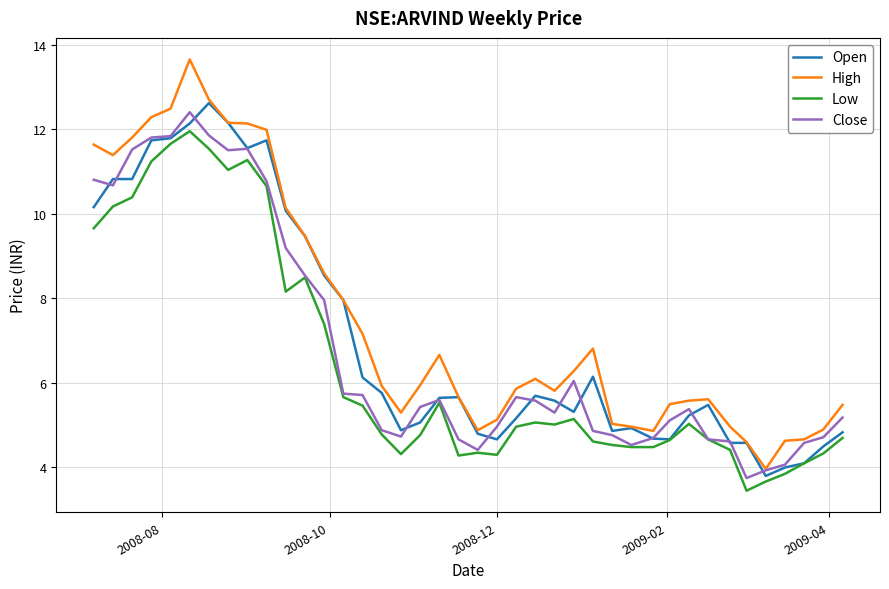

Which series has the largest range (max minus min)?

High